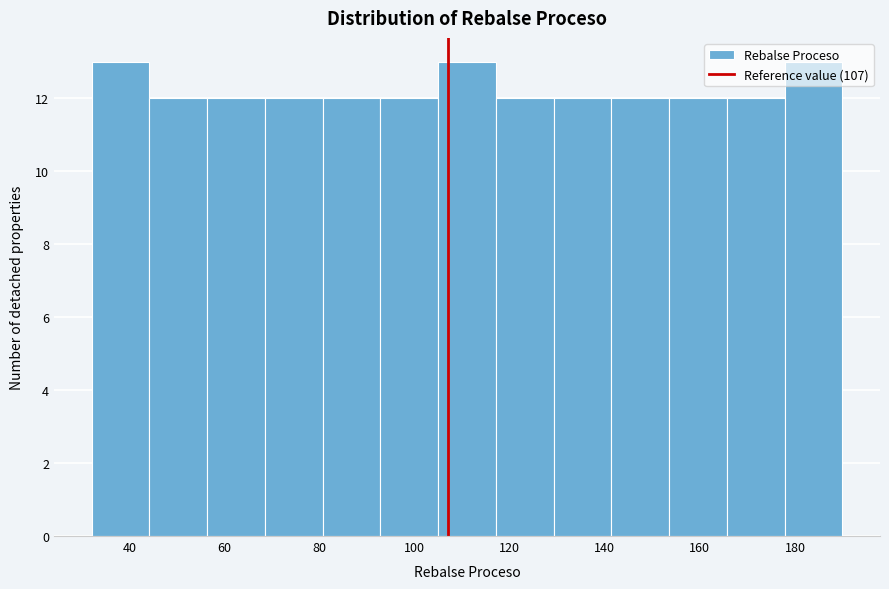

What is the height of the bar covering 44 to 56 on the x-axis? Neither the bar edges nor the heights are printed on the chart, so give them approximately, as read against the axes.

12